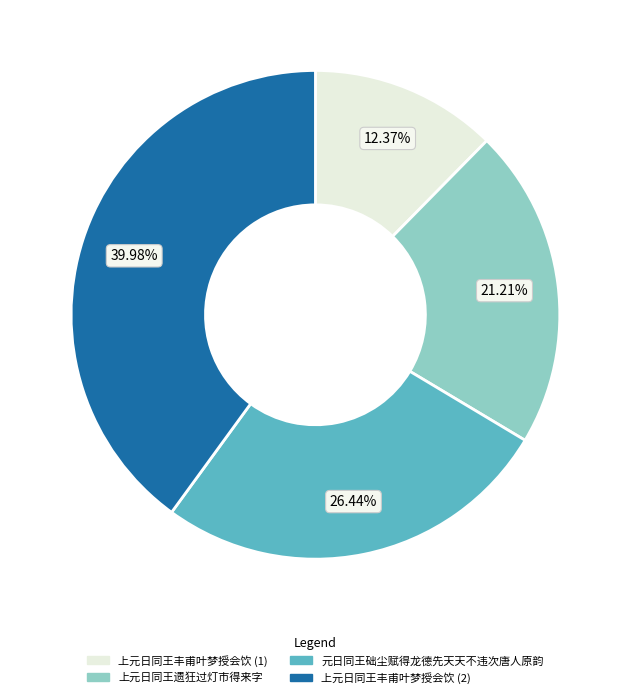

Is there any slice that represents more than half of the pie?

No